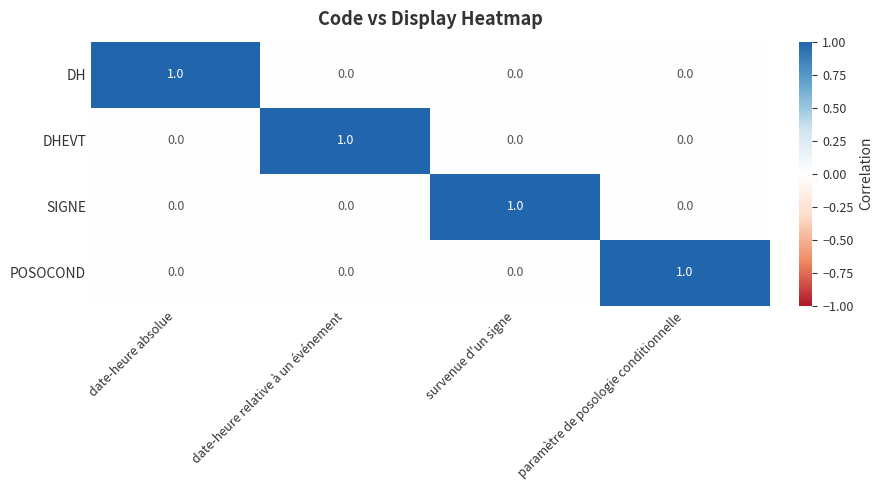

How many POSOCOND values are between 0 and 1?

4